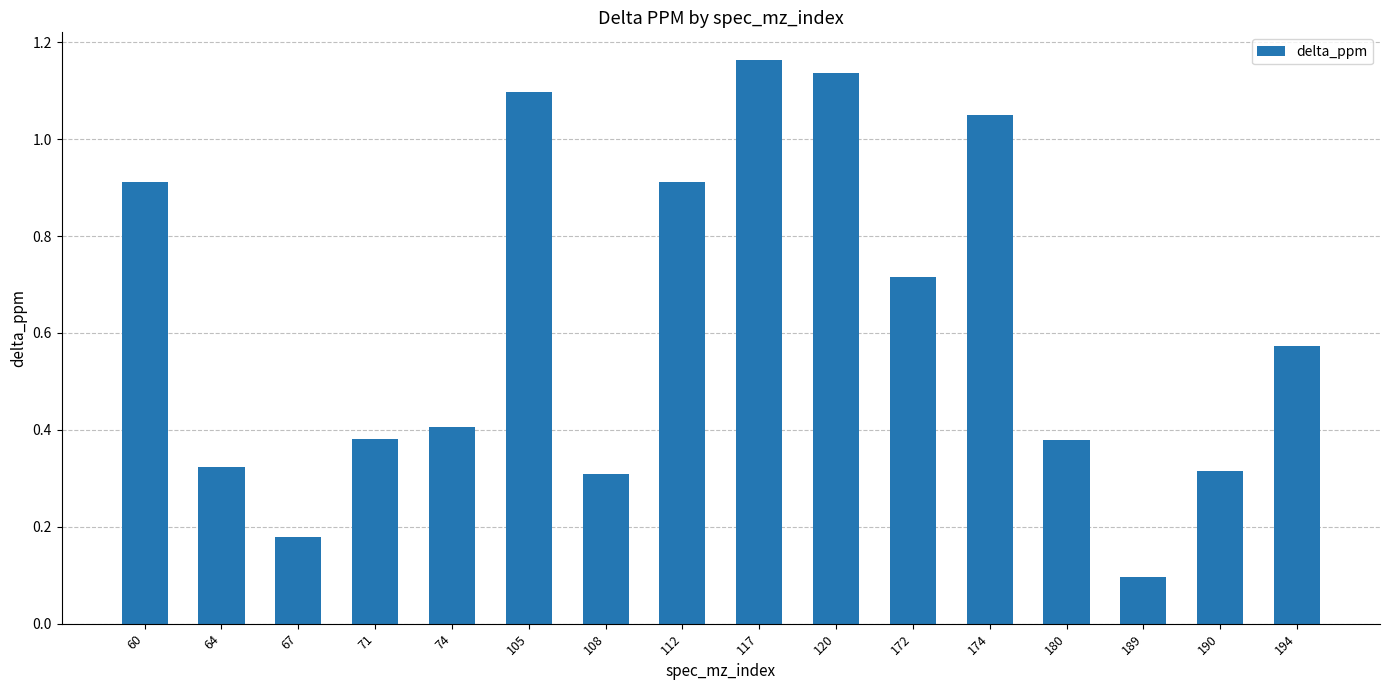

At which category does the chart reach its minimum across all series?

189